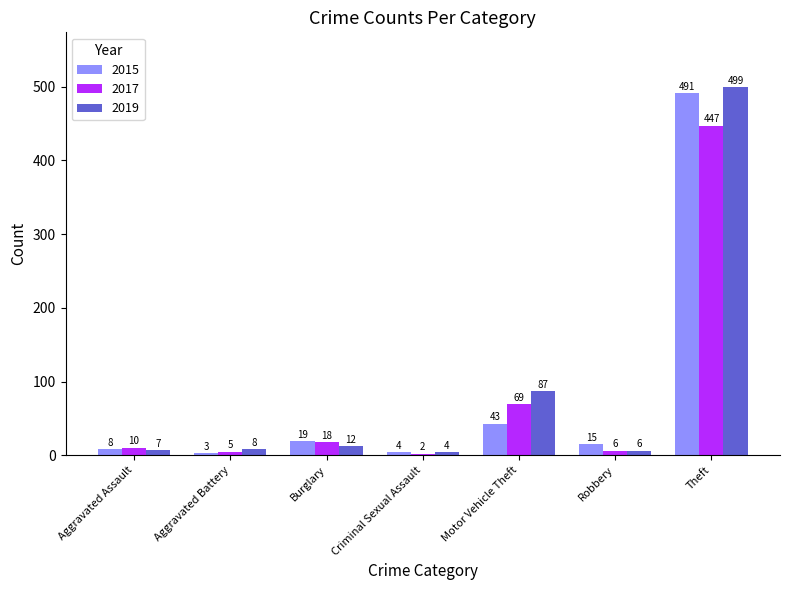

What position from the right is Motor Vehicle Theft?

3